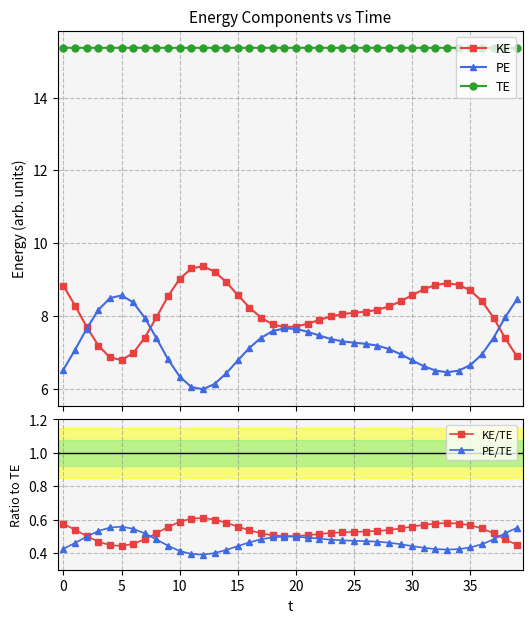

Which series has the largest range (max minus min)?

PE